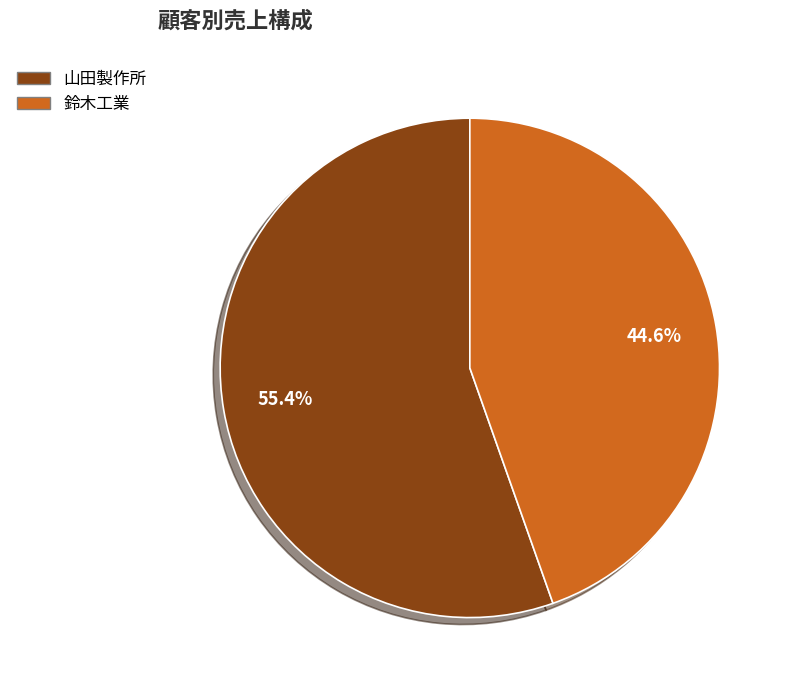

The 山田製作所 slice represents 65% of the pie. True or false?

False